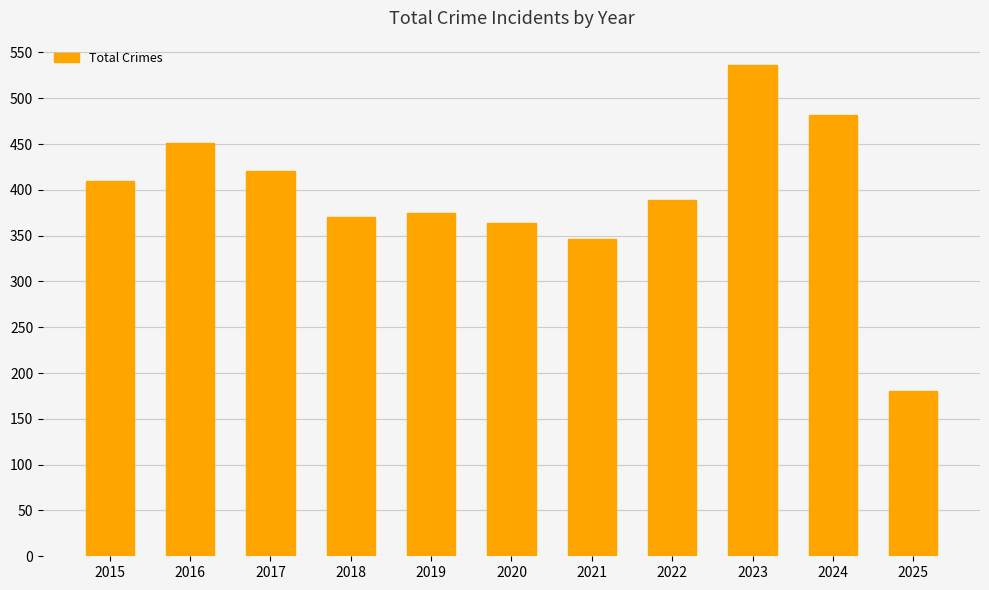

Reading left to right, what are all the values shown in this chart?

410	451	420	370	375	364	346	389	536	482	180